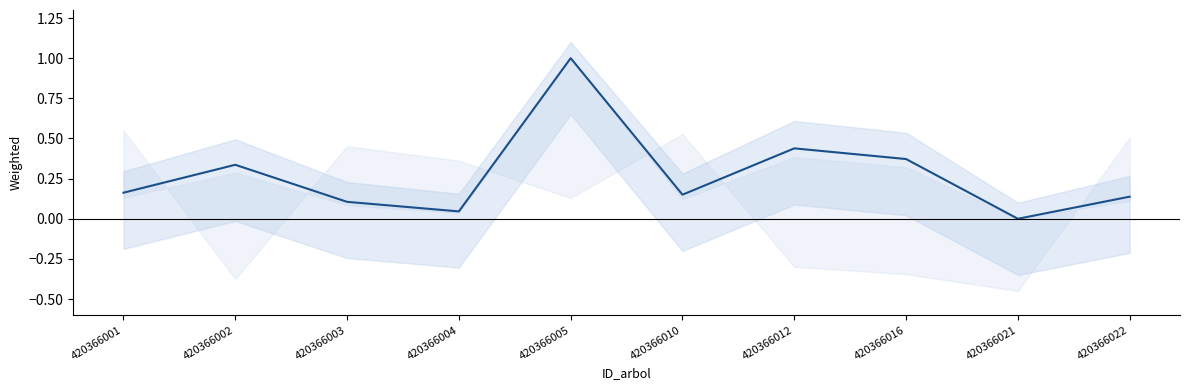

How many interior local peaks (higher than both neighbors) does the data have?

3